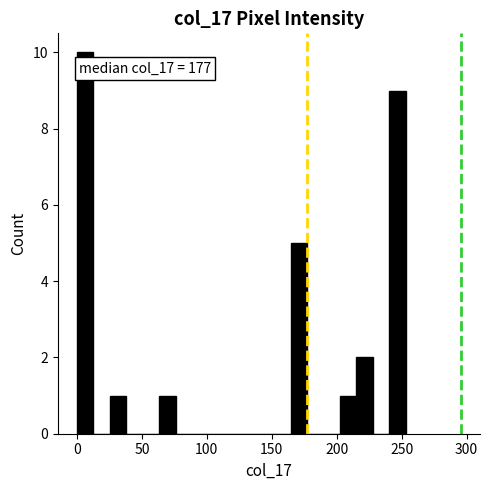

Read against the x-axis, roughly where is the centre of the tallest bar?

5